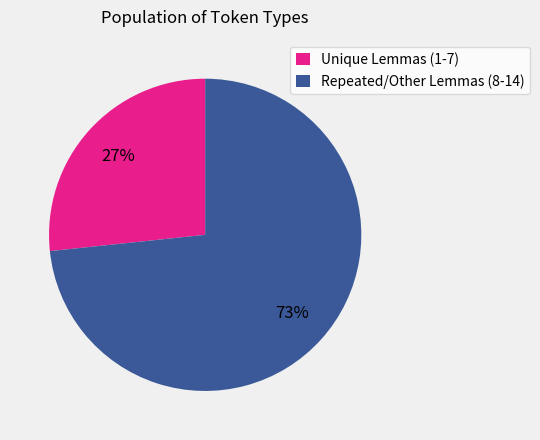

How many slices are in this pie chart?

2